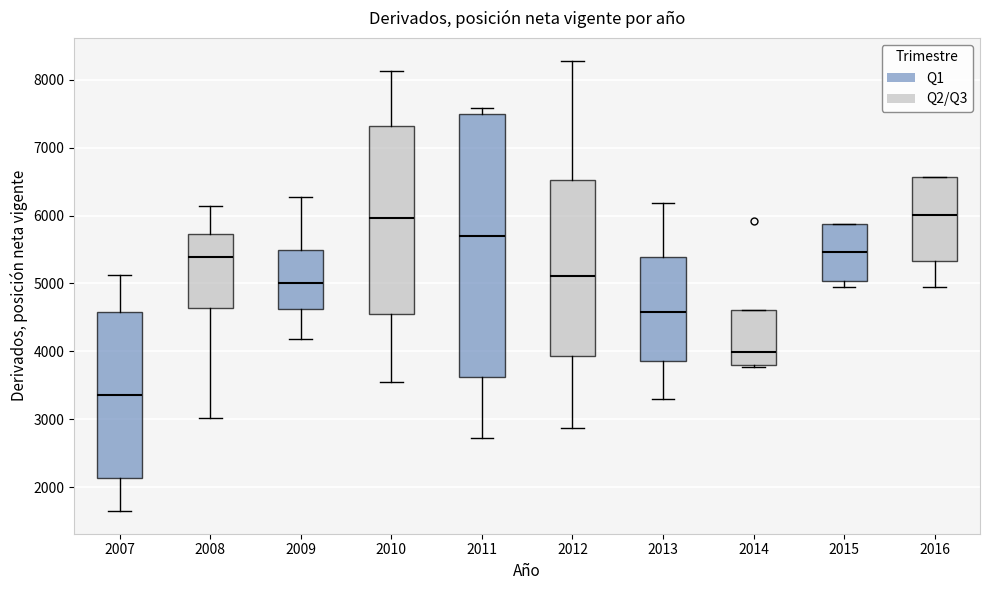

Where does the median line of the box at x = 2013 sit on the y-axis? The values are not printed on the chart, so give them approximately, as read against the axis.

4600